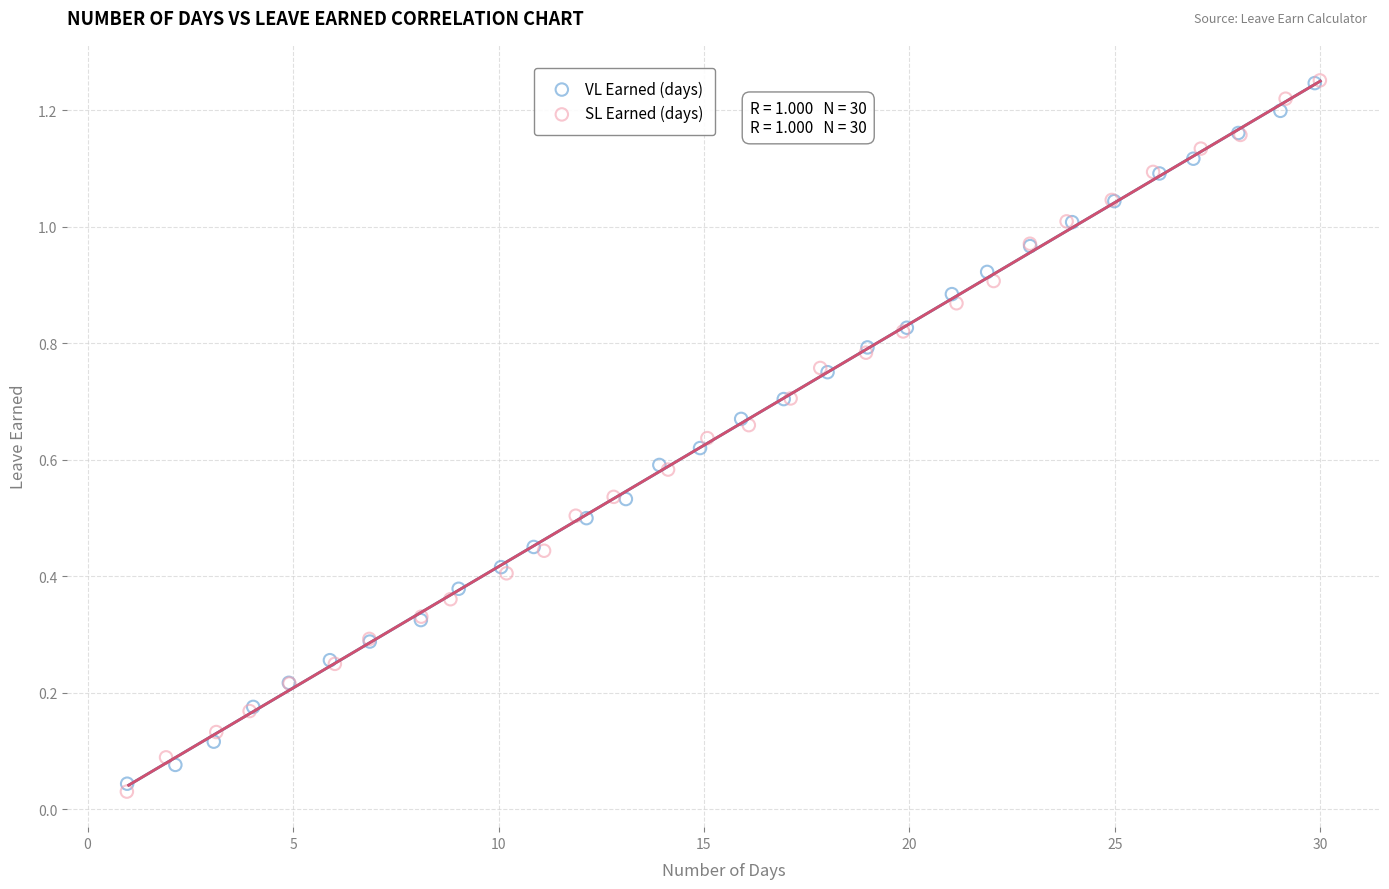

Which series has the widest spread of Y values?

SL Earned (days)